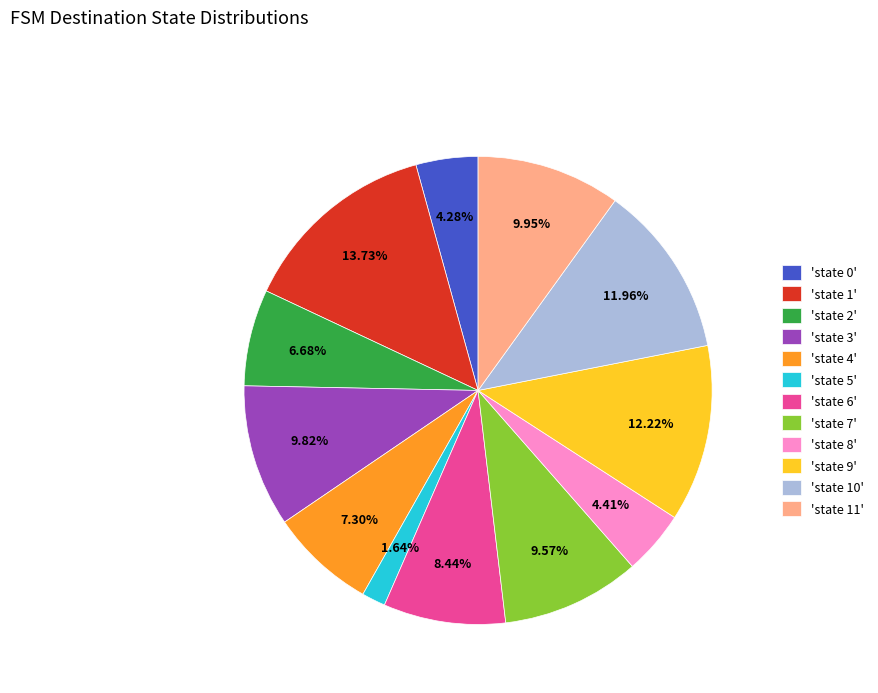

Does 'state 8' represent more than half of the total?

No